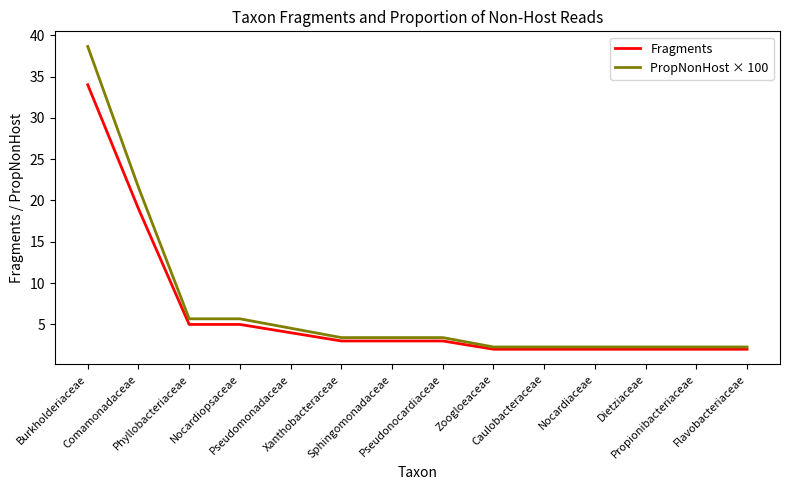

Rank the series by their maximum value, from lowest to highest.

Fragments, PropNonHost × 100